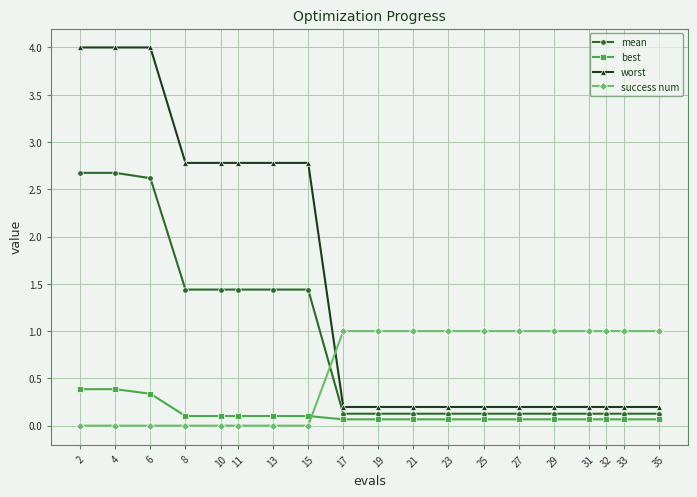

List the series in order of their peak value, lowest first.

best, success num, mean, worst